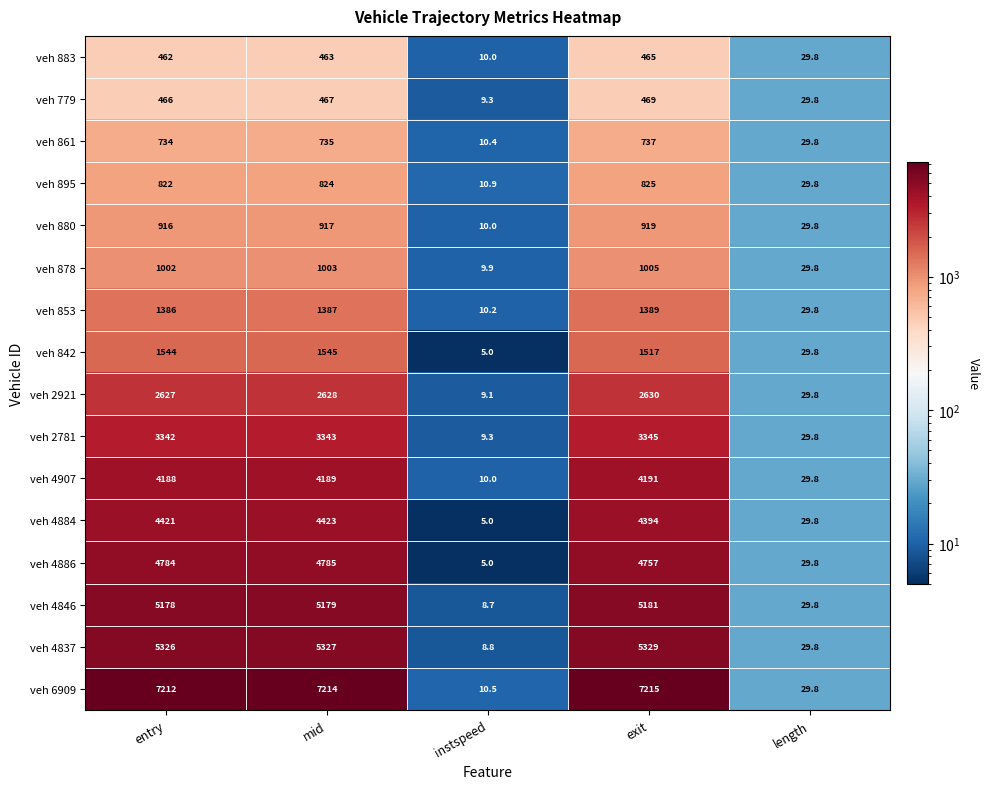

What is the difference between the highest and lowest values at instspeed?

5.9